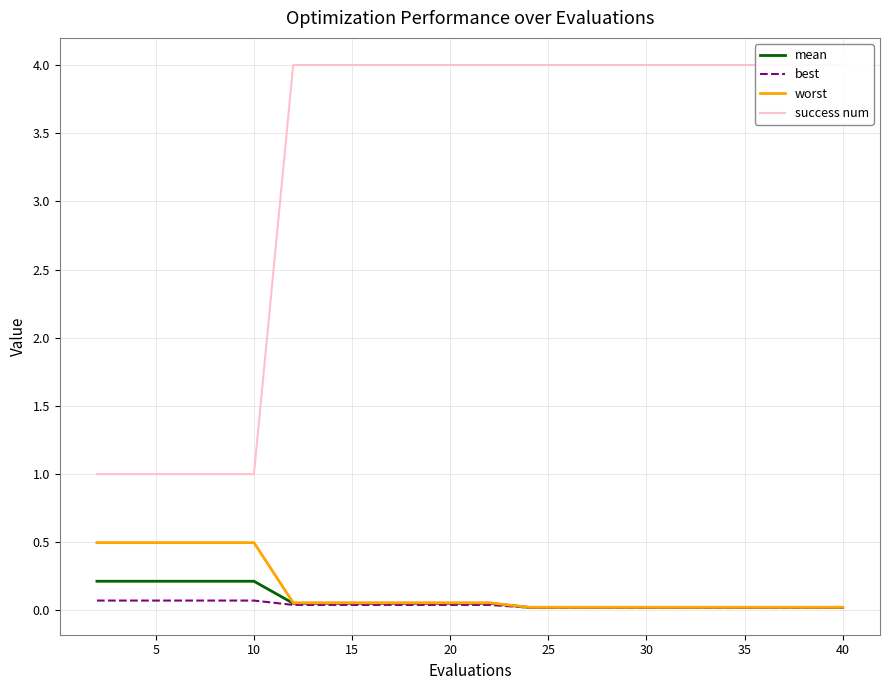

How many success num values are between 4 and 5?

15